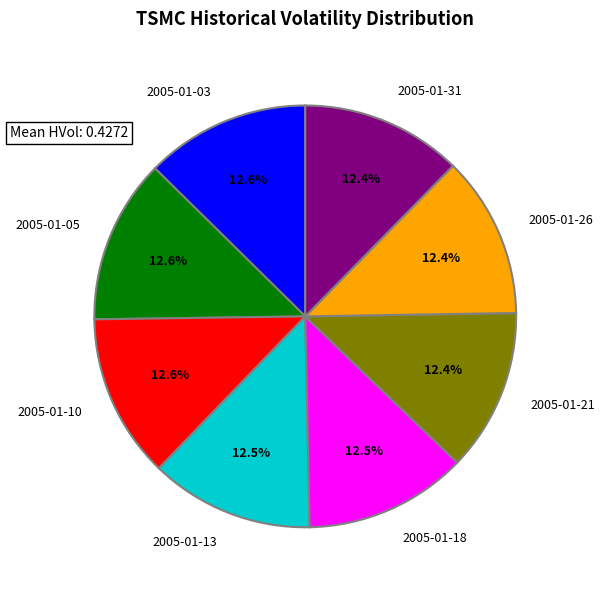

Is there any slice that represents more than half of the pie?

No